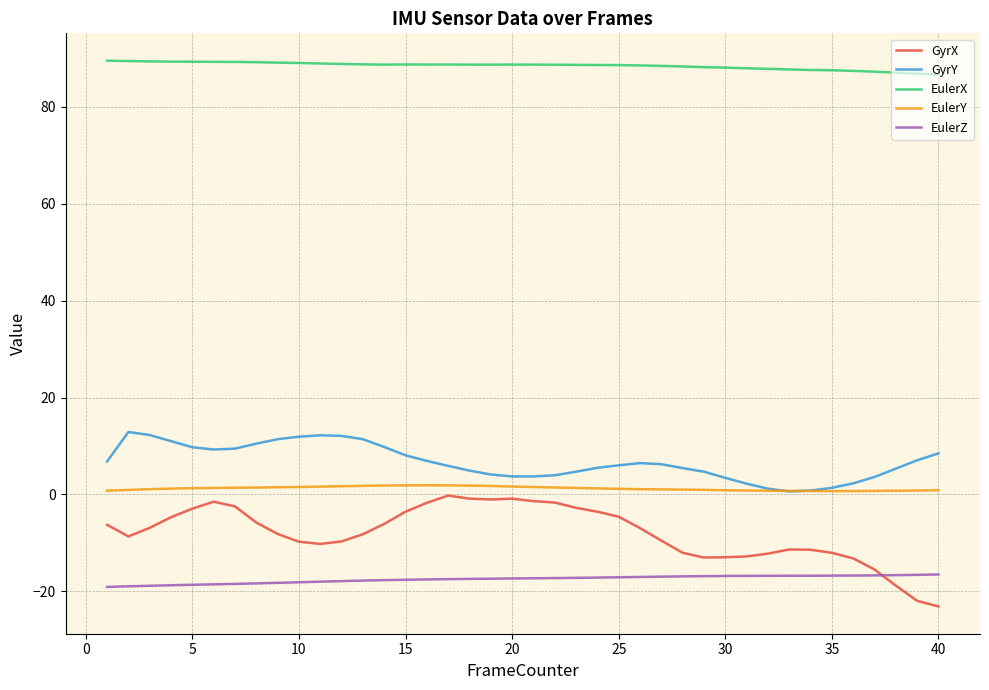

Which series has the widest spread of values?

GyrX